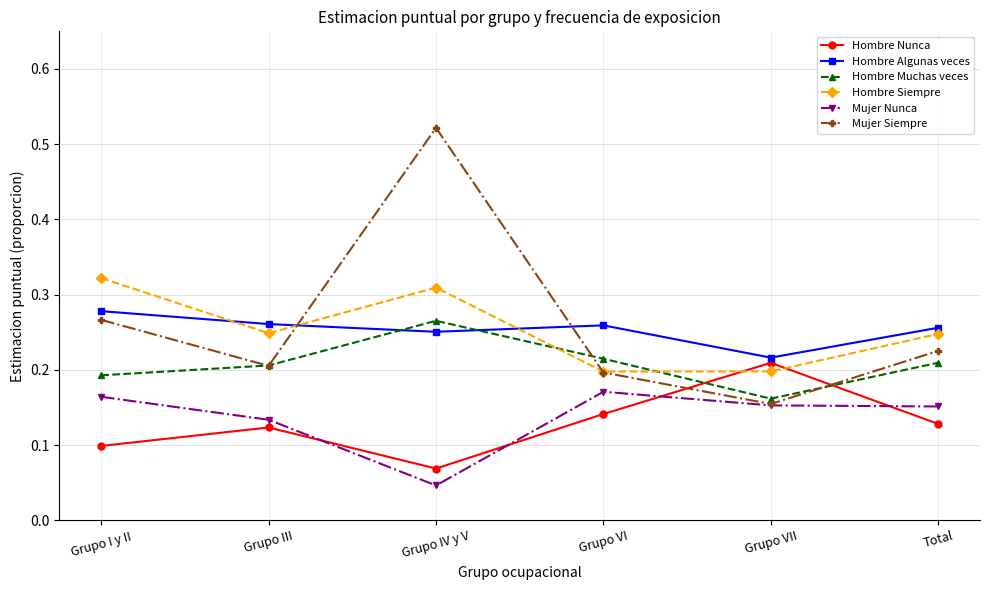

At which label does Mujer Siempre reach its minimum?

Grupo VII